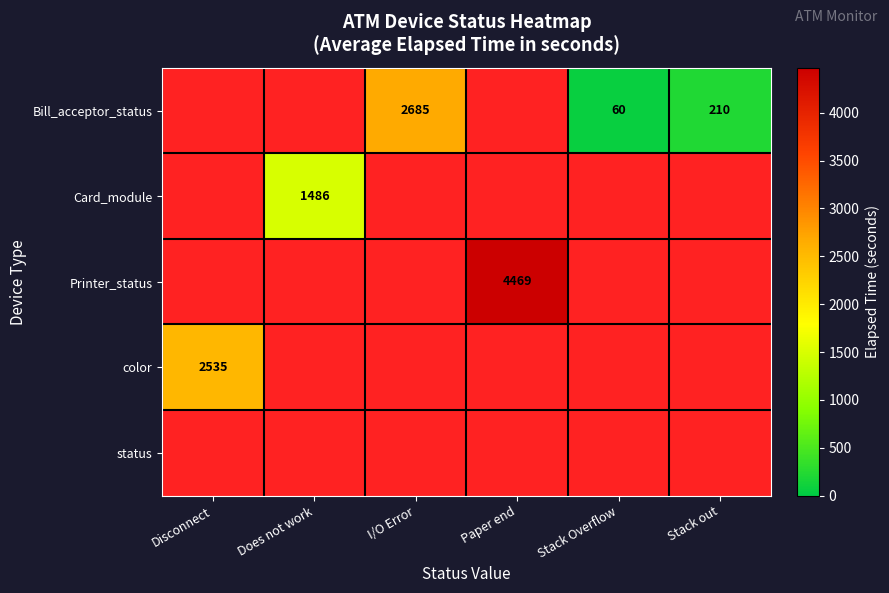

The Bill_acceptor_status series shows 1605 at I/O Error. True or false?

False